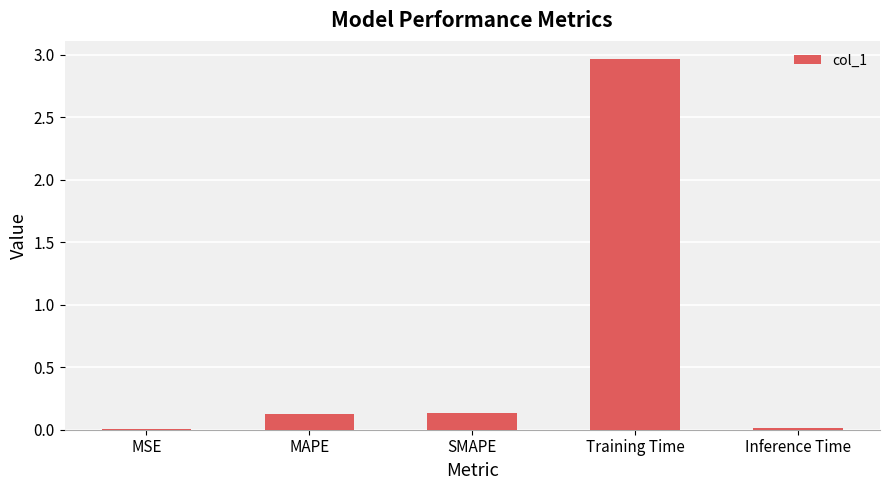

How many series are shown in this chart?

1